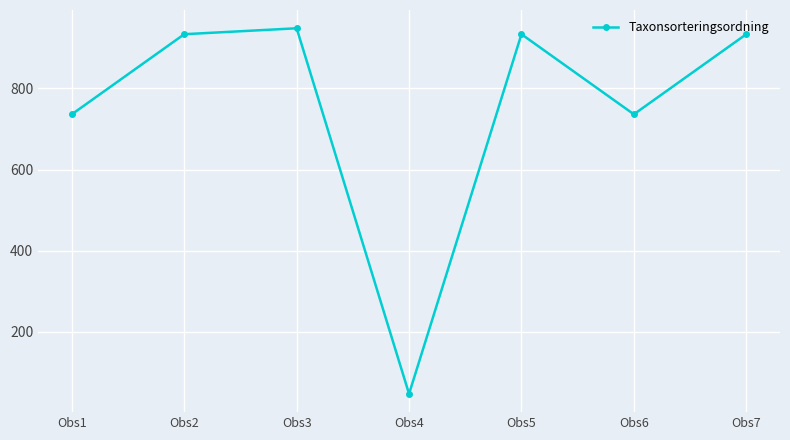

True or false: there are more than 2 points higher than both neighbors.

False